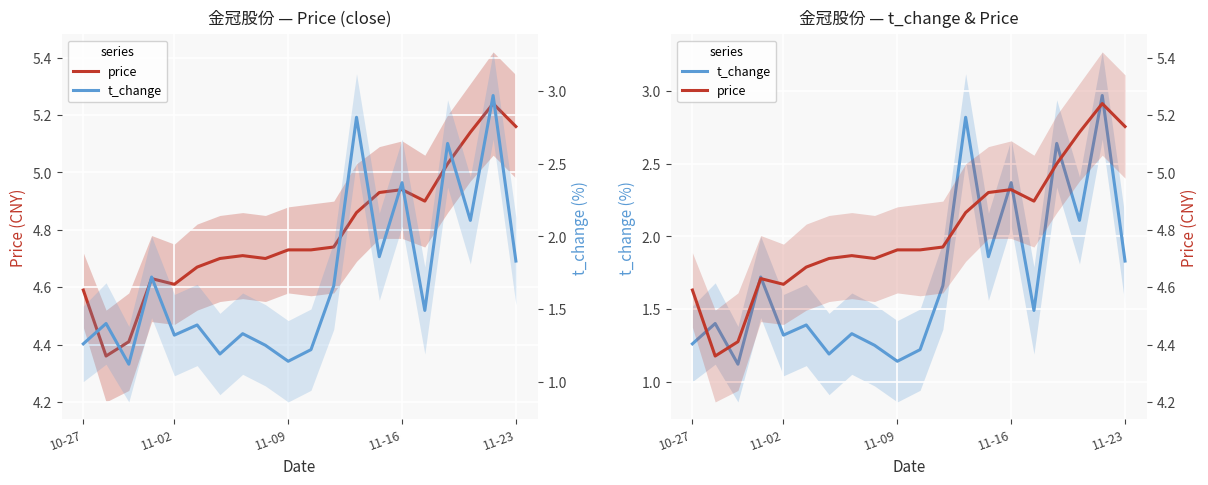

Is the value of price at 12 greater than the value of t_change at 8?

Yes